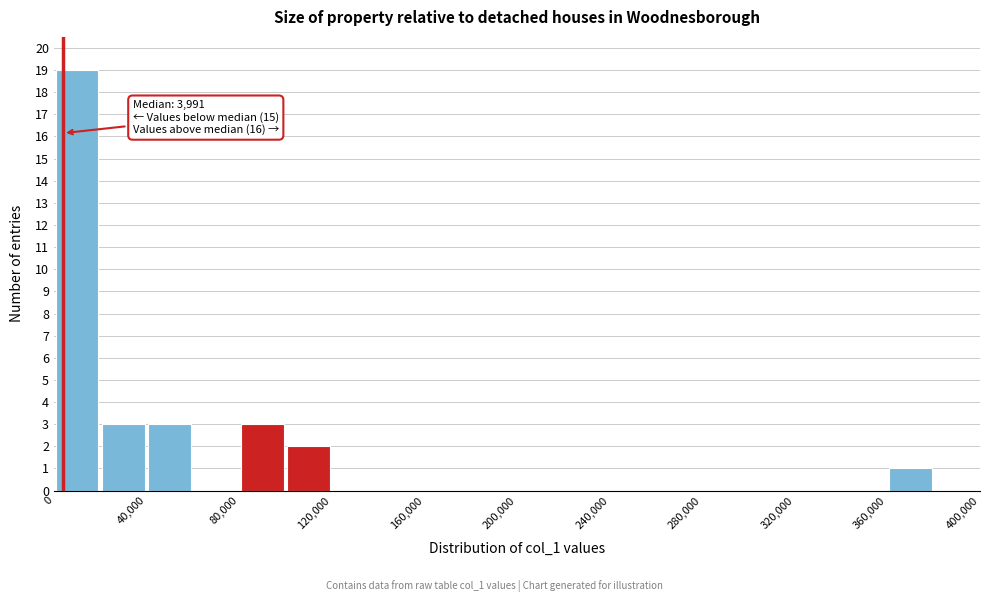

Over which range of the x-axis is the bar tallest?

0 to 20000